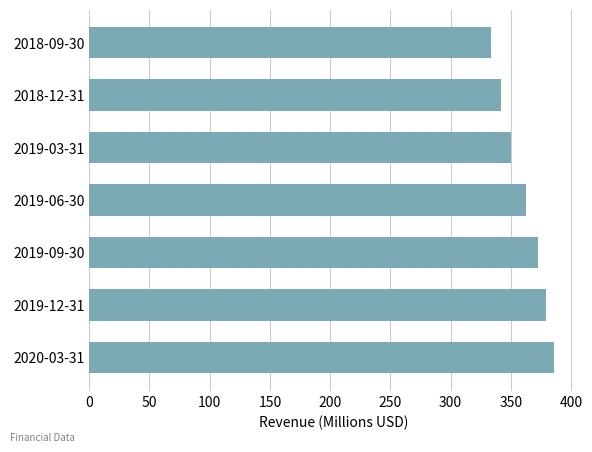

Which has a higher value, 2018-12-31 or 2018-09-30?

2018-12-31